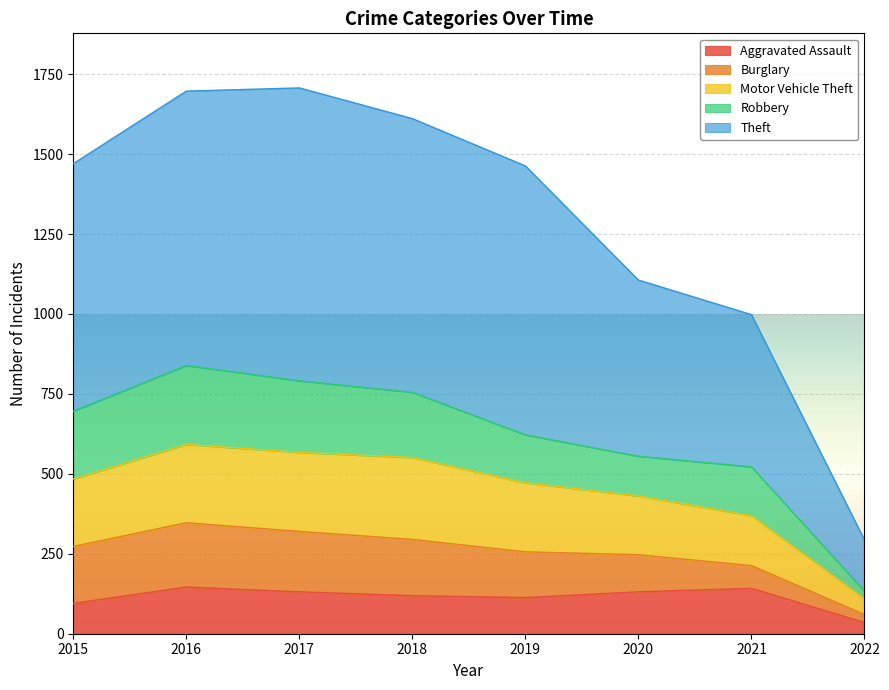

What is the difference between the maximum and minimum values in the Aggravated Assault series?

111